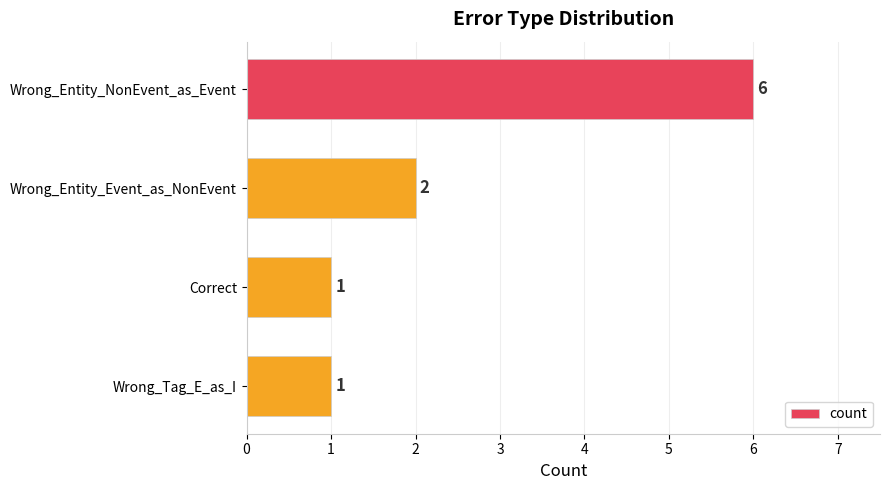

What is the label of the 4th bar from the top?

Wrong_Tag_E_as_I